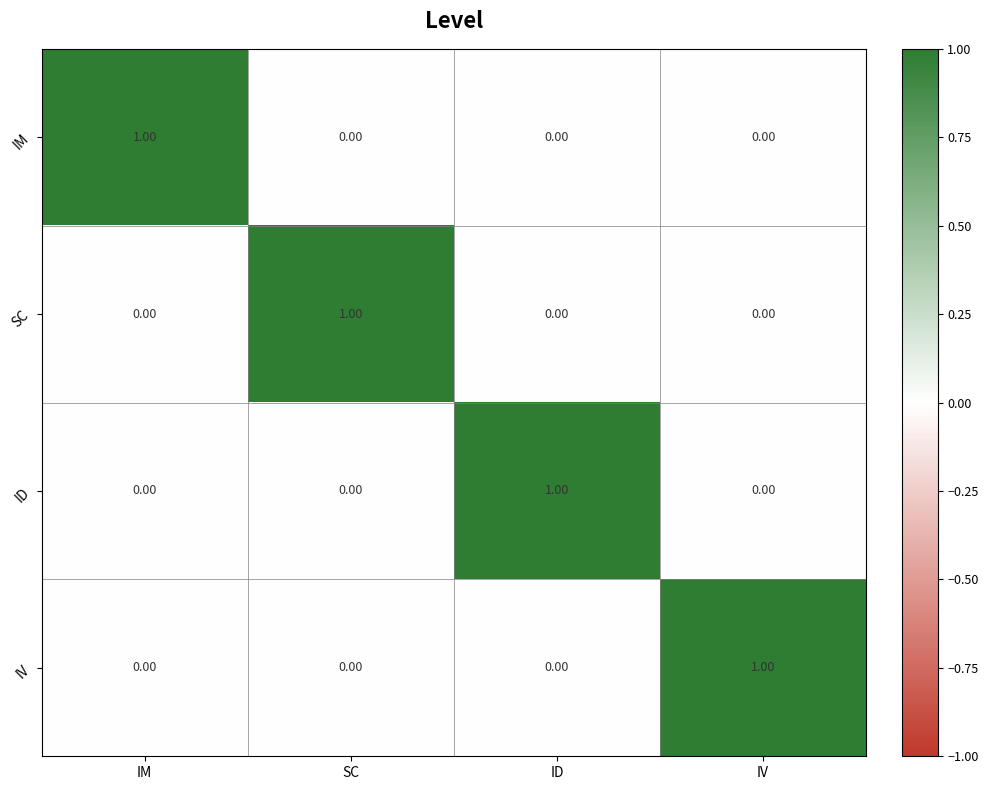

At how many categories does at least one series exceed 0?

4